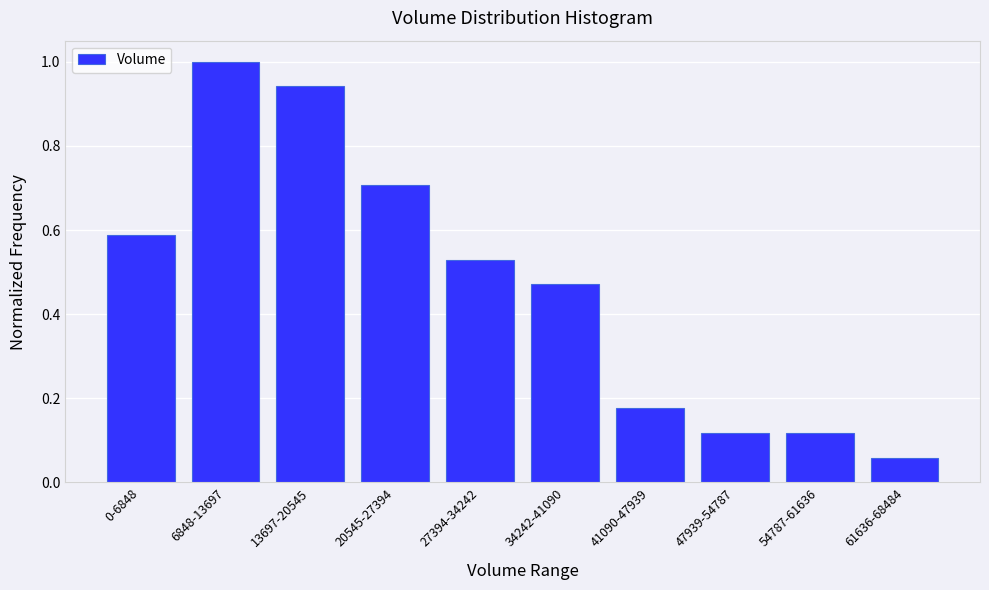

What is the change in value from 0-6848 to 20545-27394?

+0.1